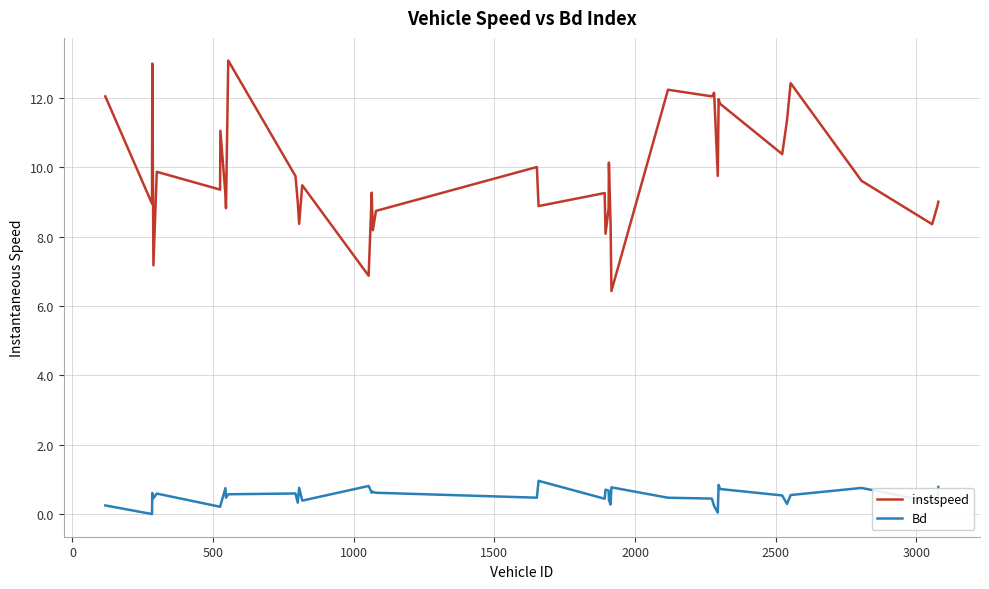

What is the difference between the second highest and second lowest values in the Bd series?

0.8